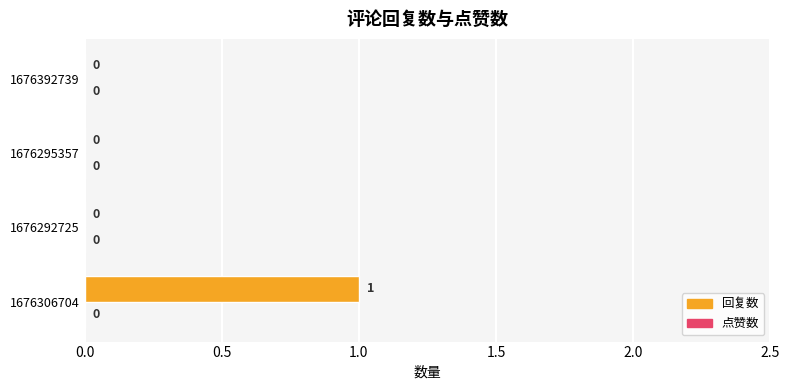

True or false: the data shows 1 at 1676295357.

False